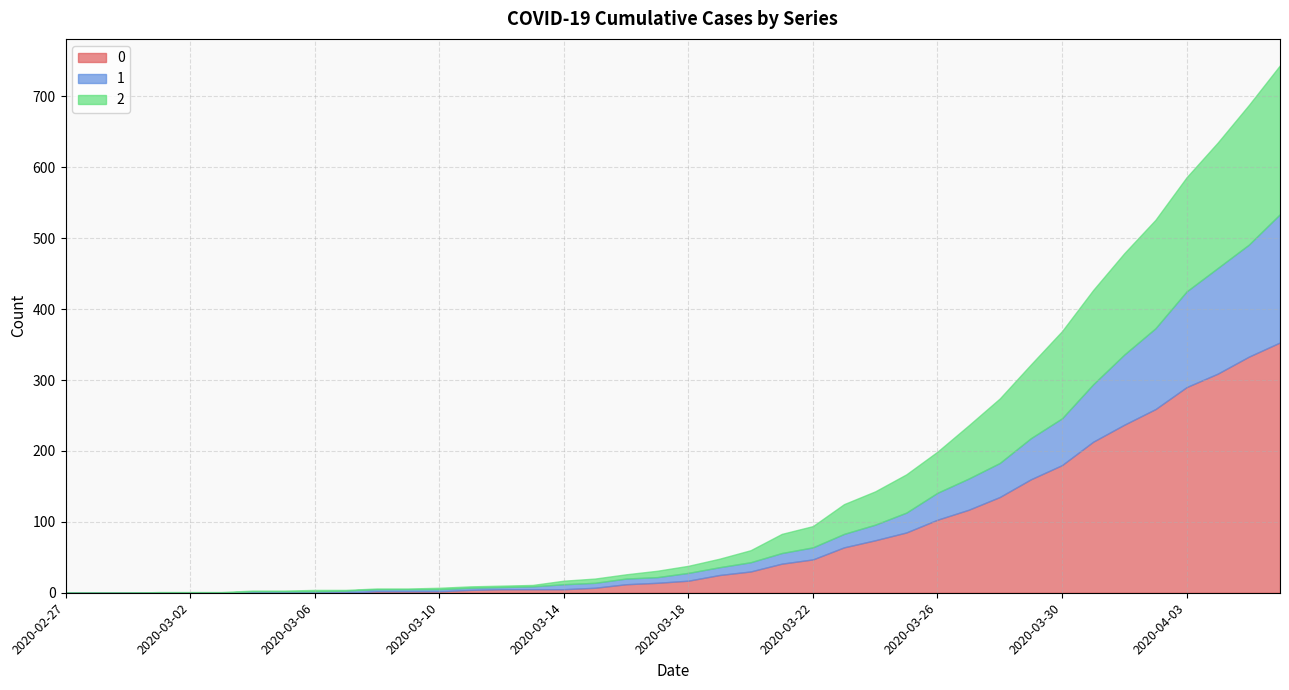

What position from the left is 2020-03-16?

19